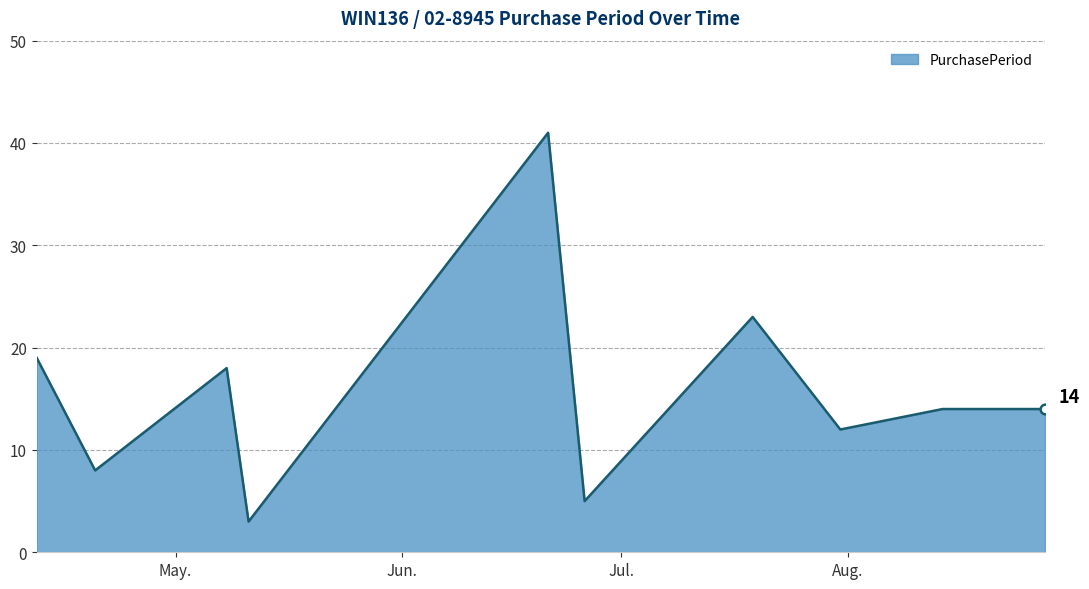

What is the greatest value displayed?

41